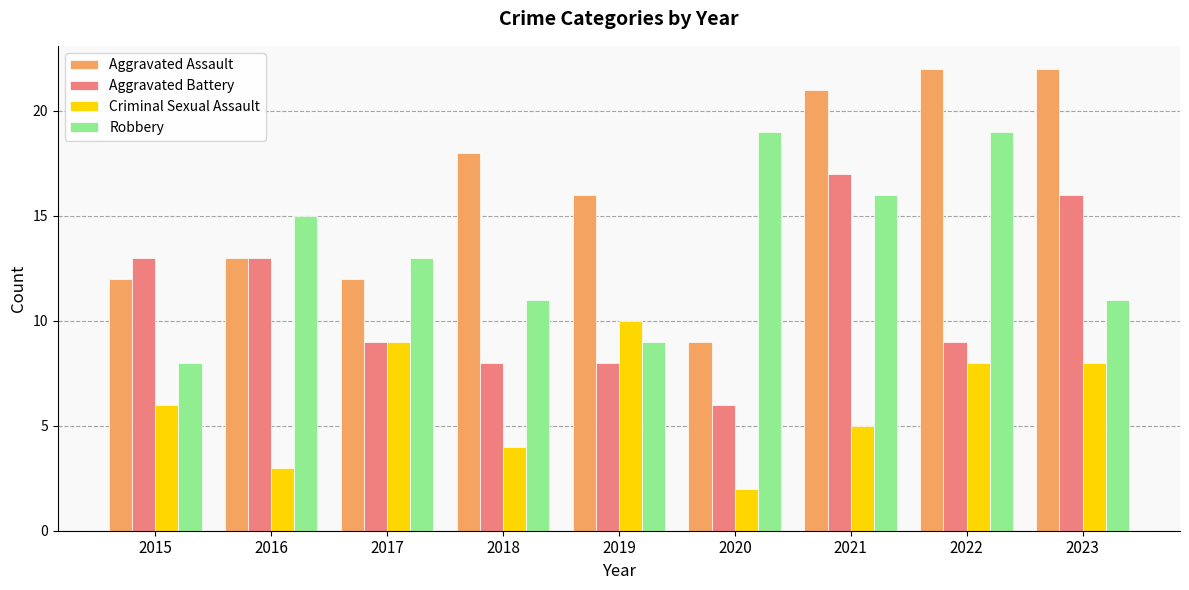

How many bars are there in total?

36